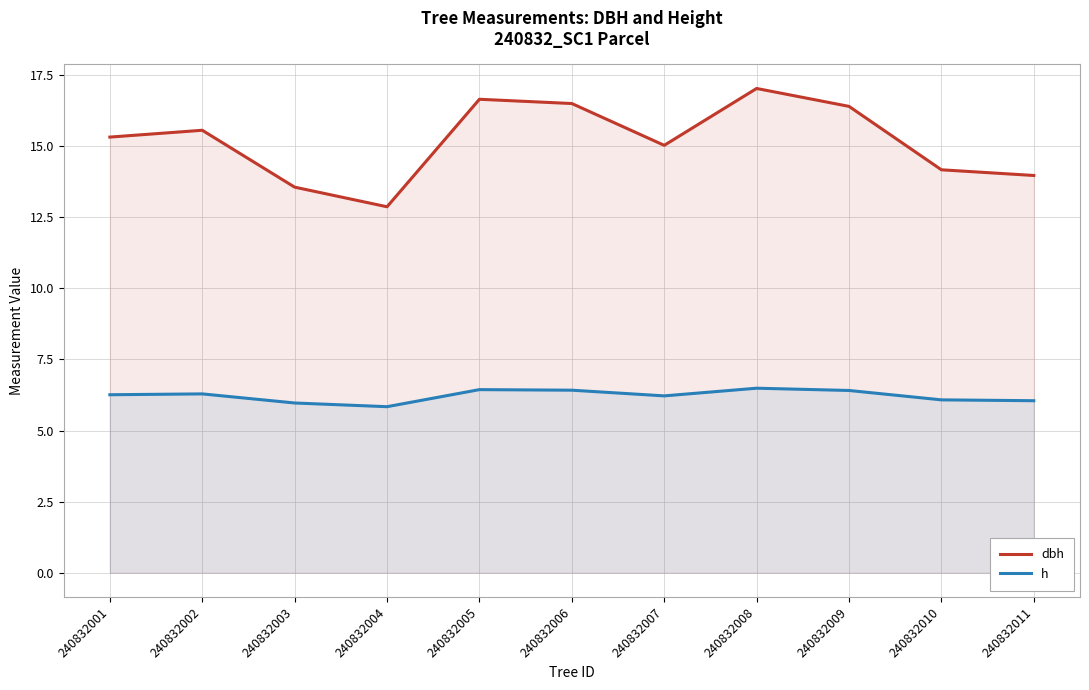

What are all the series names shown in the legend?

dbh, h